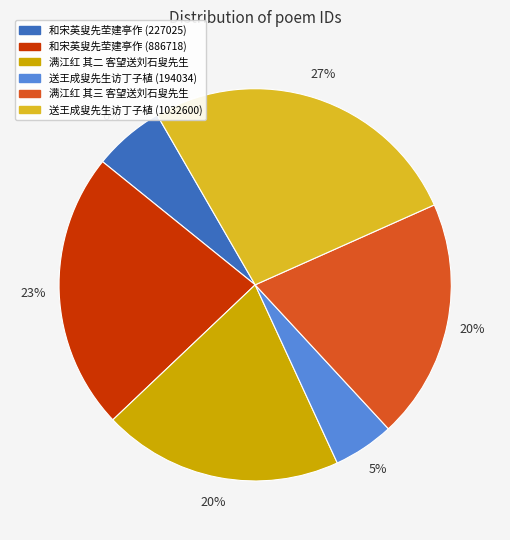

How many slices are in this pie chart?

6